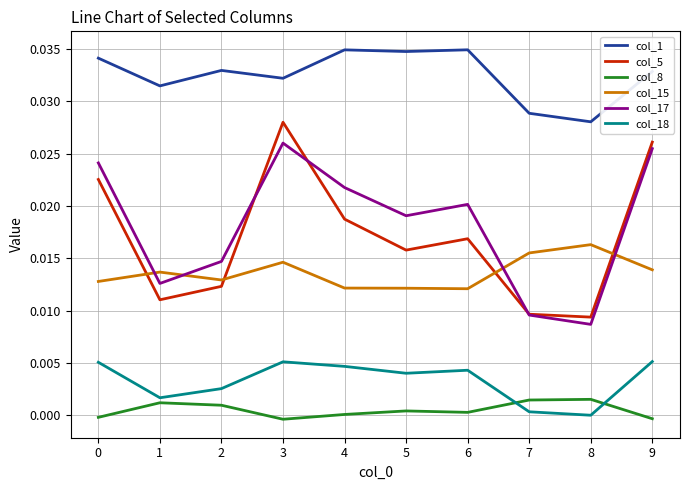

What is the total value across all series at 2?

0.1